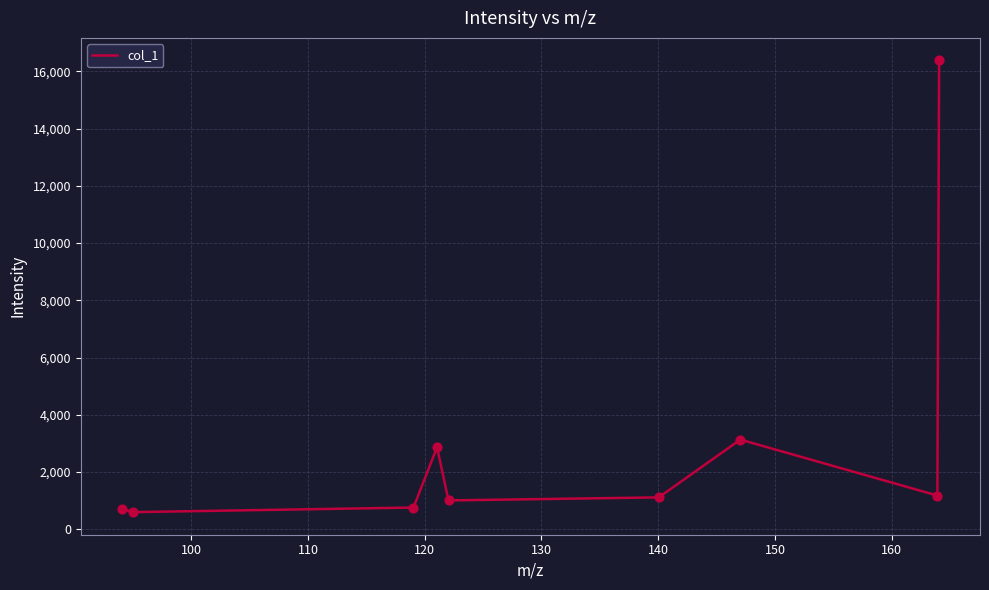

What is the maximum value shown in the chart?

16382.4